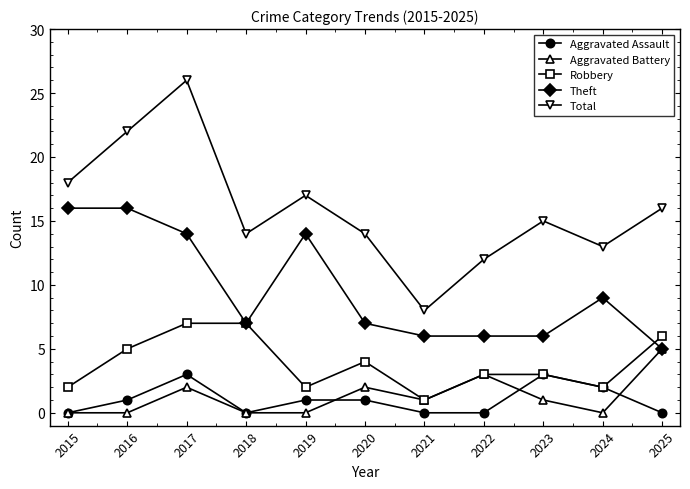

What is the spread (max minus min) of values at 2018?

14